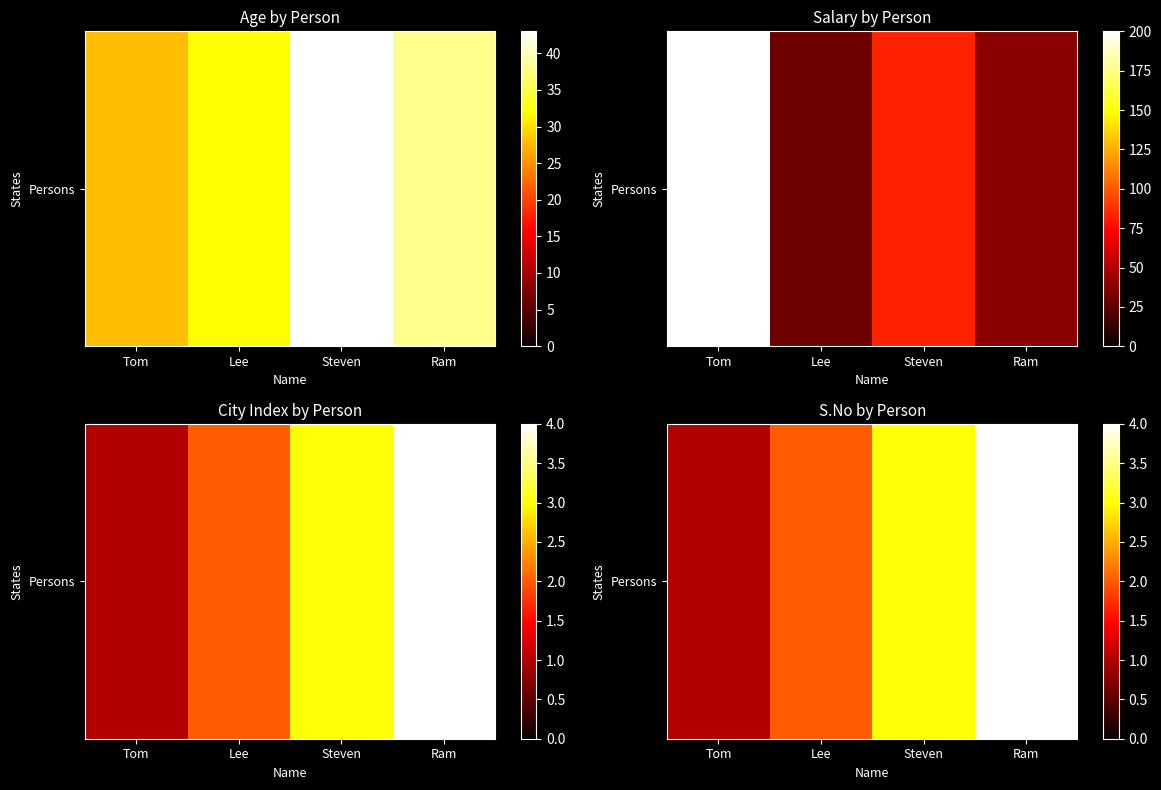

What is the smallest value displayed?

1